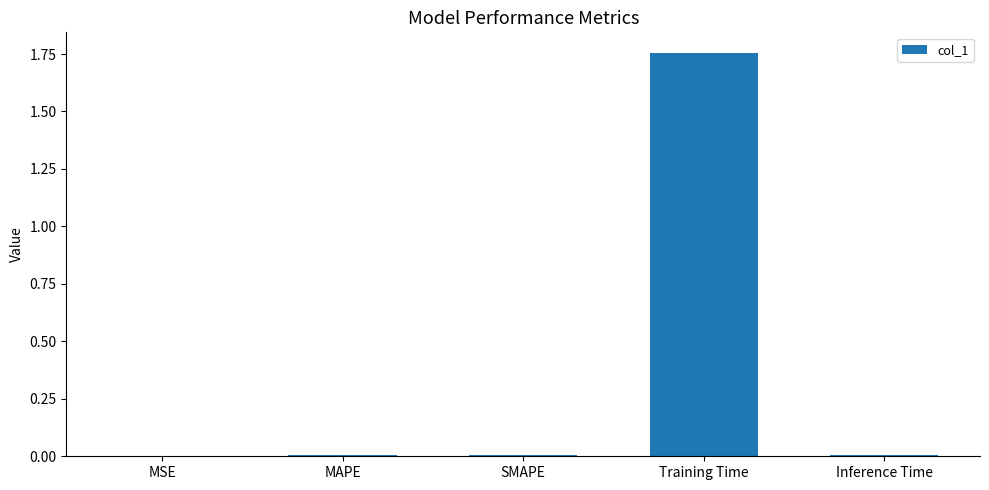

What is the average value?

0.4